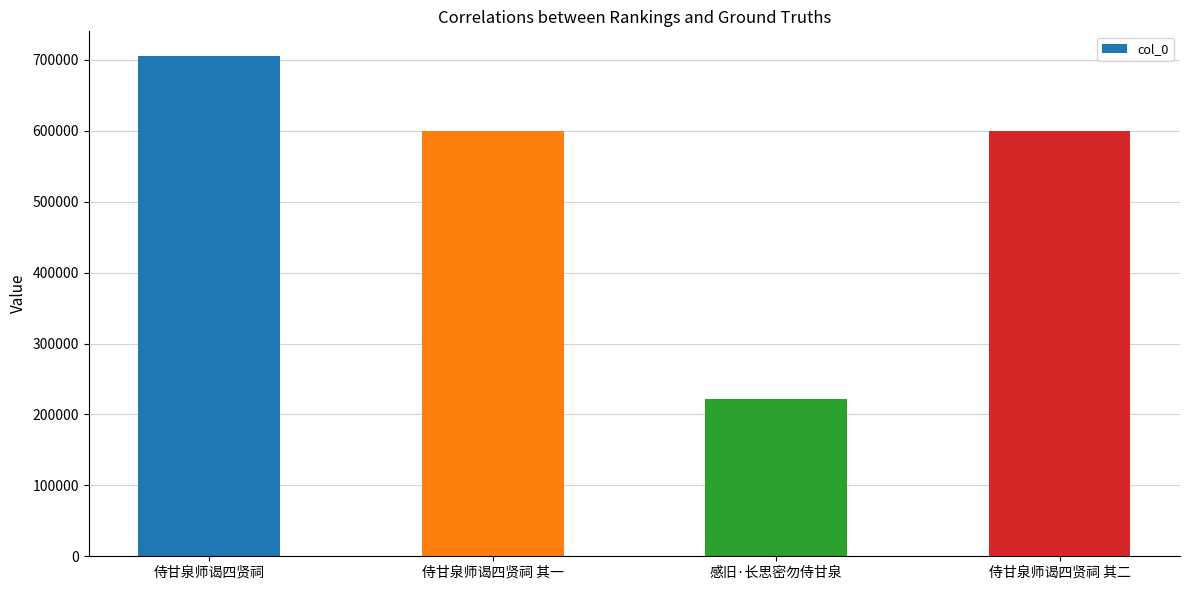

Are the bars grouped side by side (vs. stacked)?

No